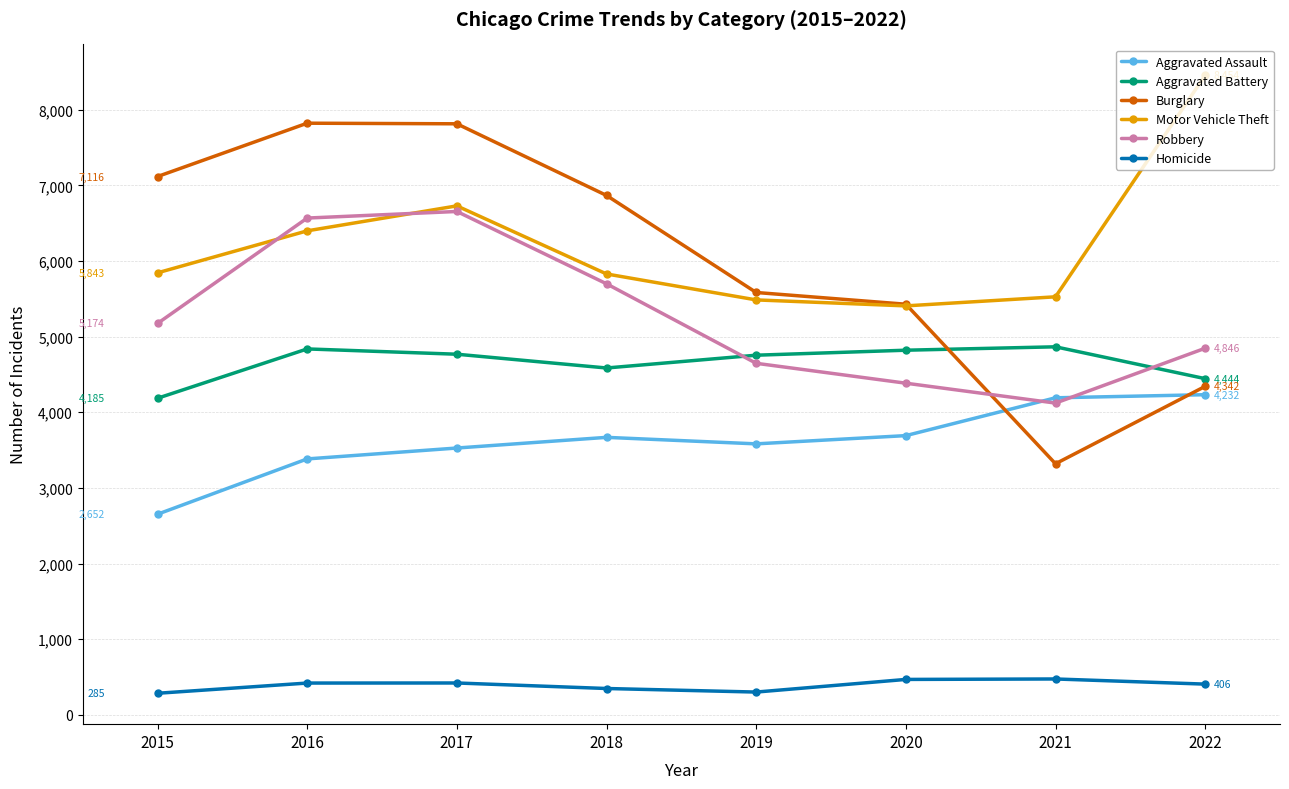

At which label is Robbery closest to 5387?

2015